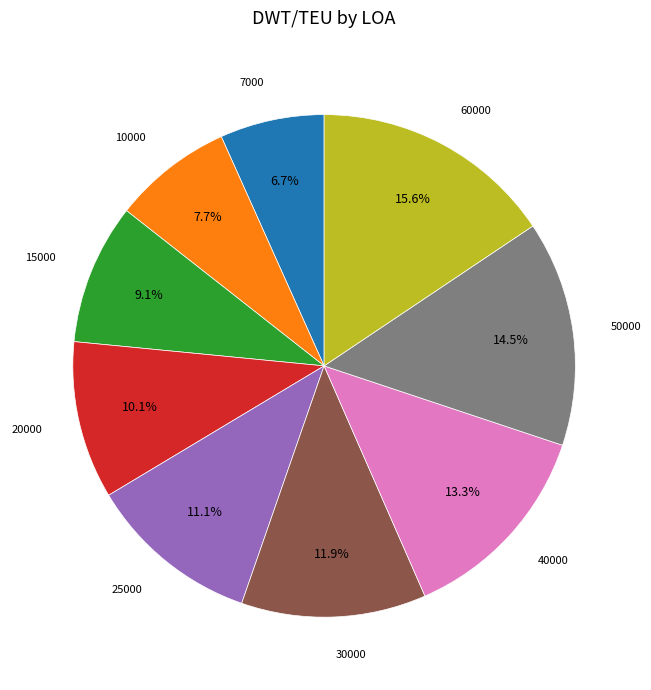

Does any single category account for the majority?

No